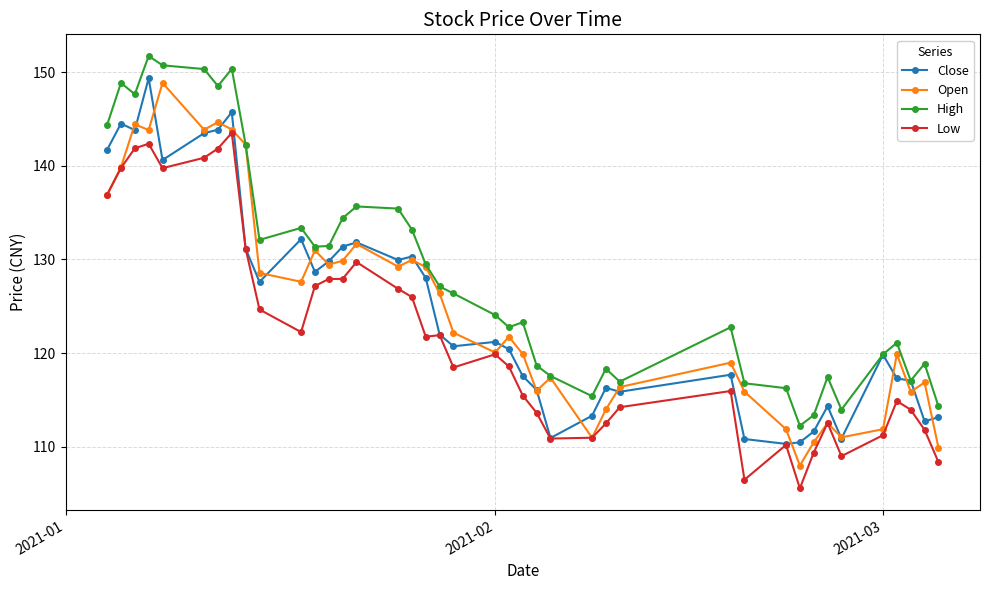

What is the smallest value displayed?

105.6